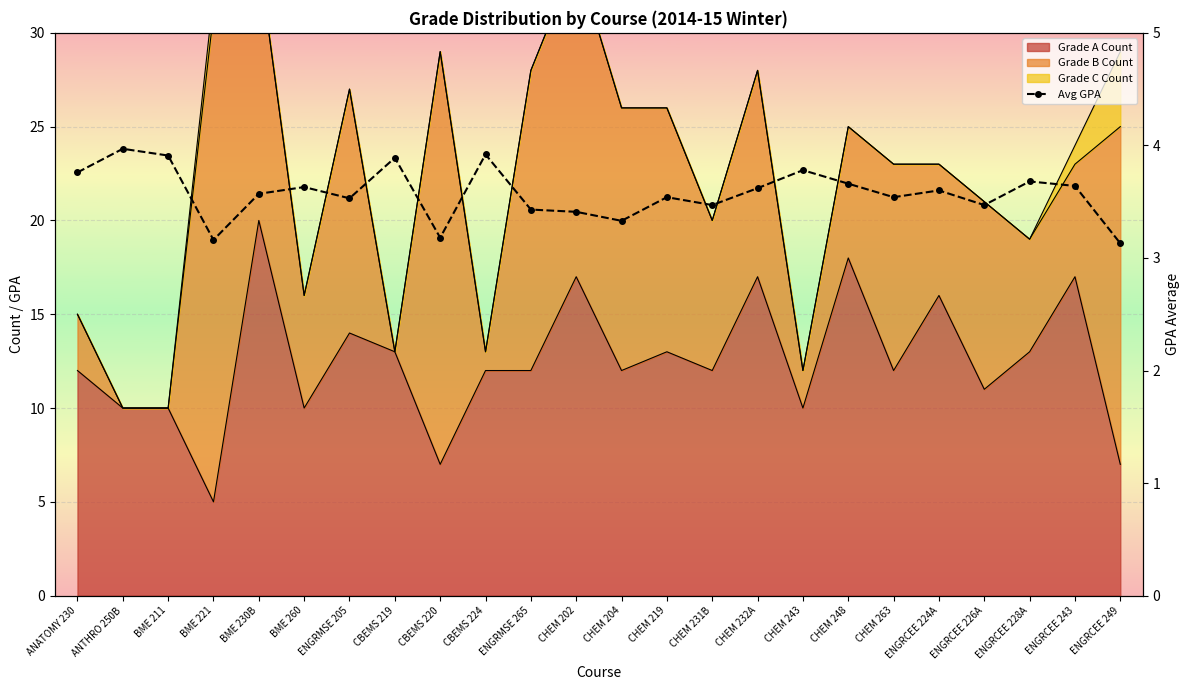

At which category does the chart reach its minimum across all series?

ENGRCEE 249